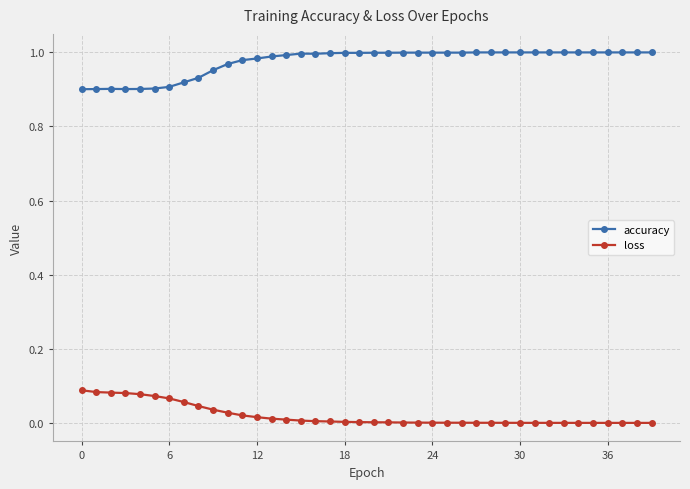

Which series has the largest total across all categories?

accuracy